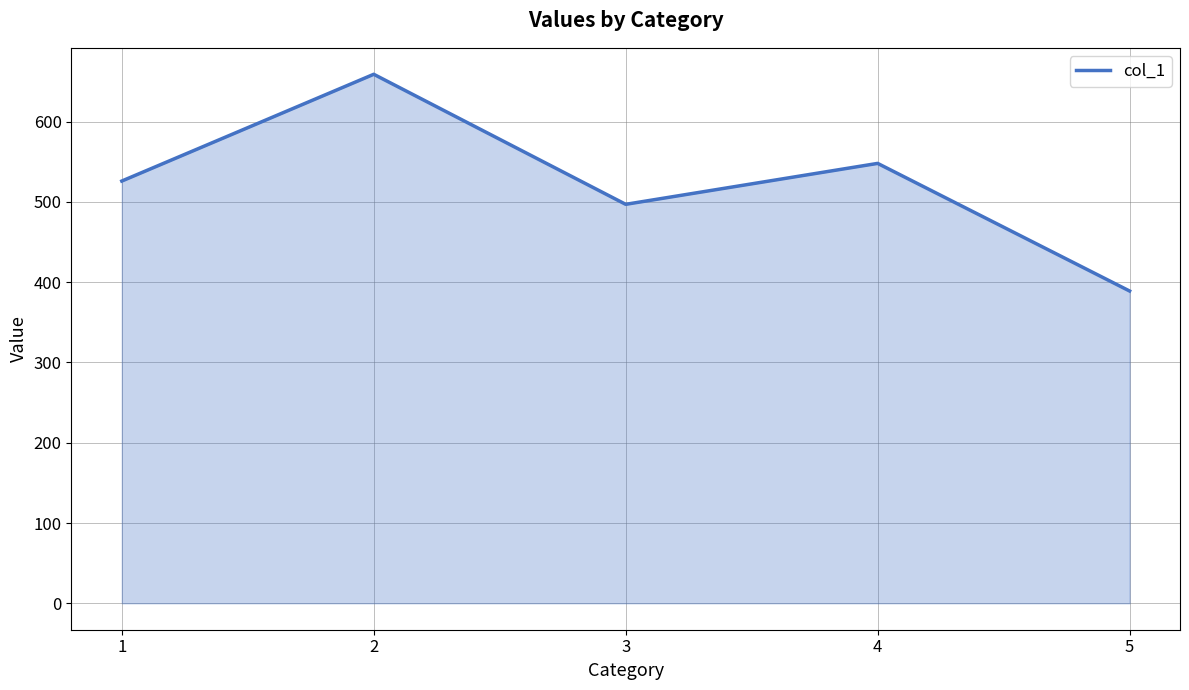

How many lines are shown in the chart?

1